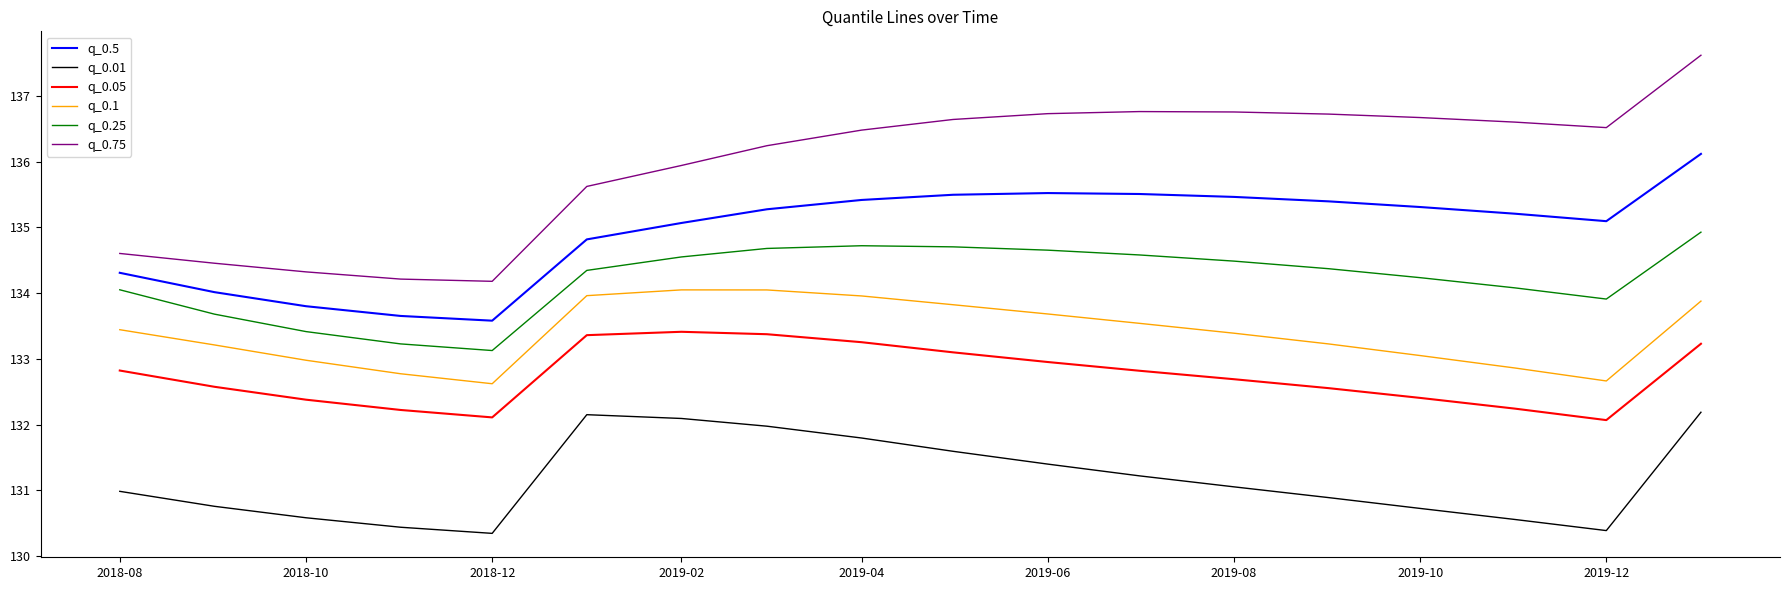

True or false: q_0.75 and q_0.1 intersect in this chart.

False